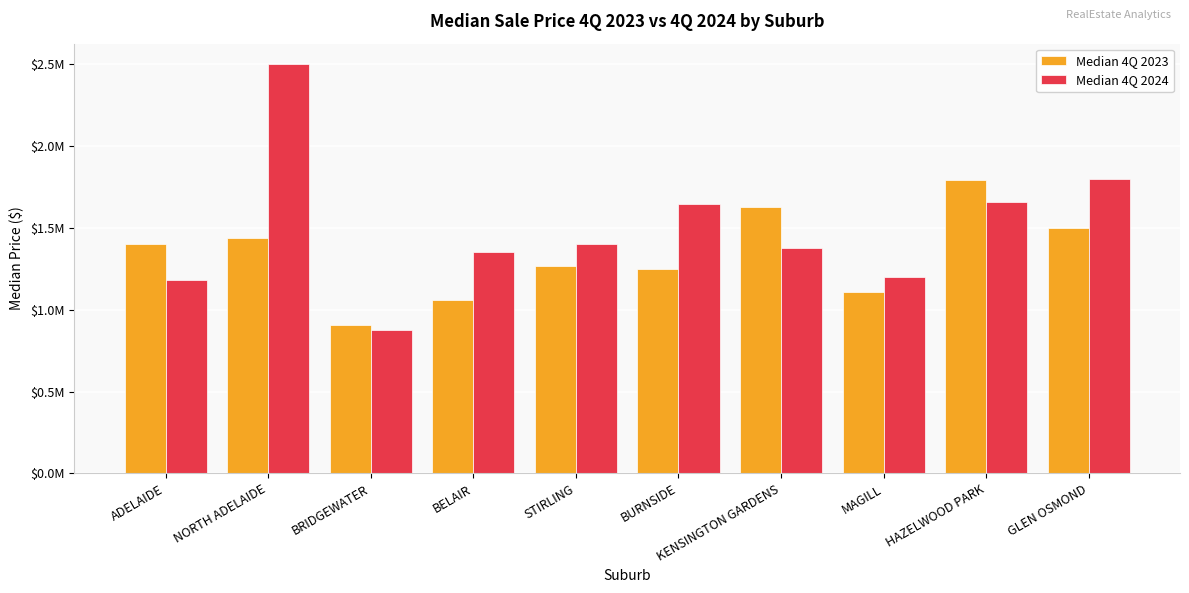

Reading left to right, list all the values displayed in this chart.

Median 4Q 2023: 1400000	1440000	904000	1057750	1265000	1250000	1628563	1107500	1790000	1501000
Median 4Q 2024: 1180000	2500000	876000	1350000	1400000	1644250	1375000	1201000	1660000	1800000